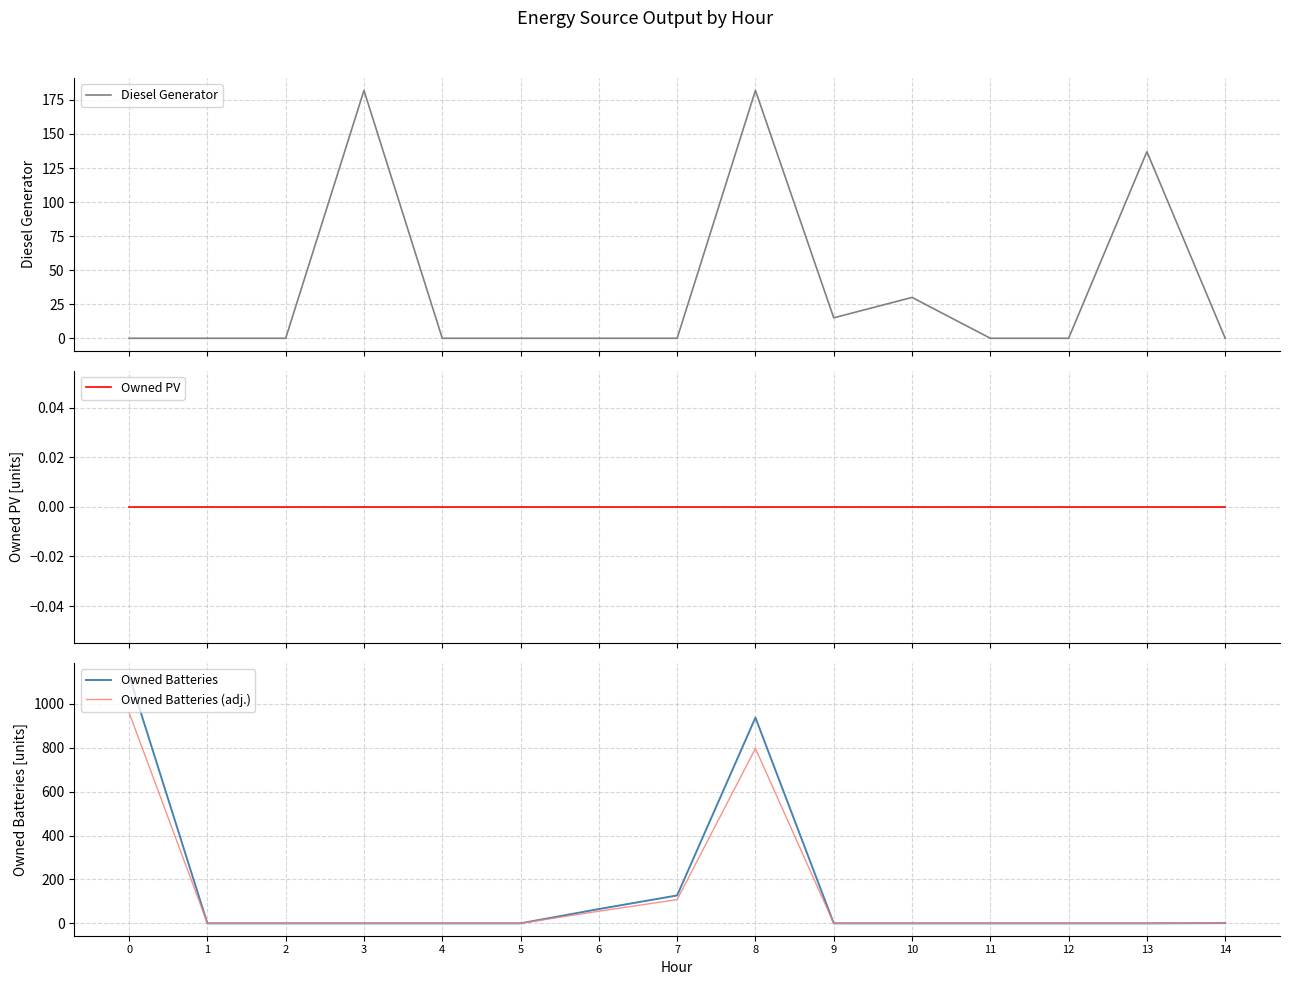

Rank the series at 2 from highest to lowest value.

Diesel Generator, Owned PV, Owned Batteries, Owned Batteries (adj.)